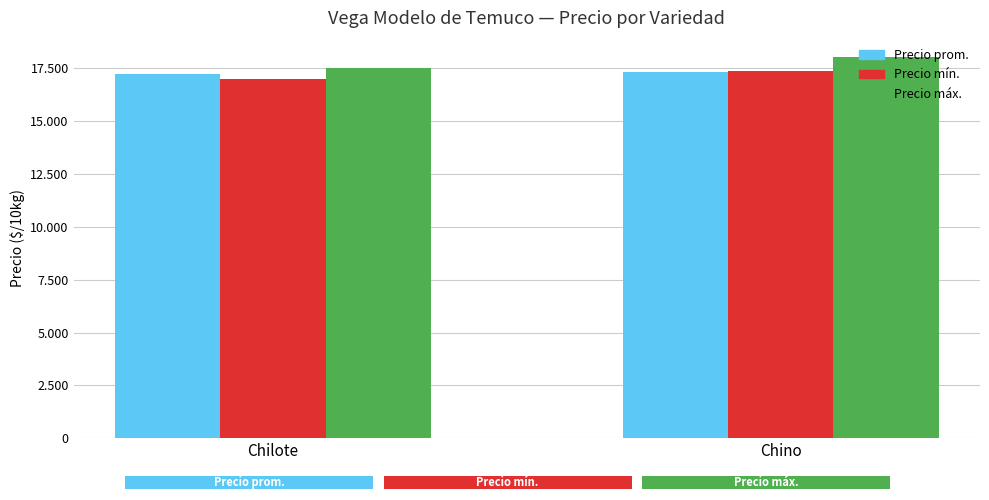

Between Chino and Chilote, which is larger?

Chino